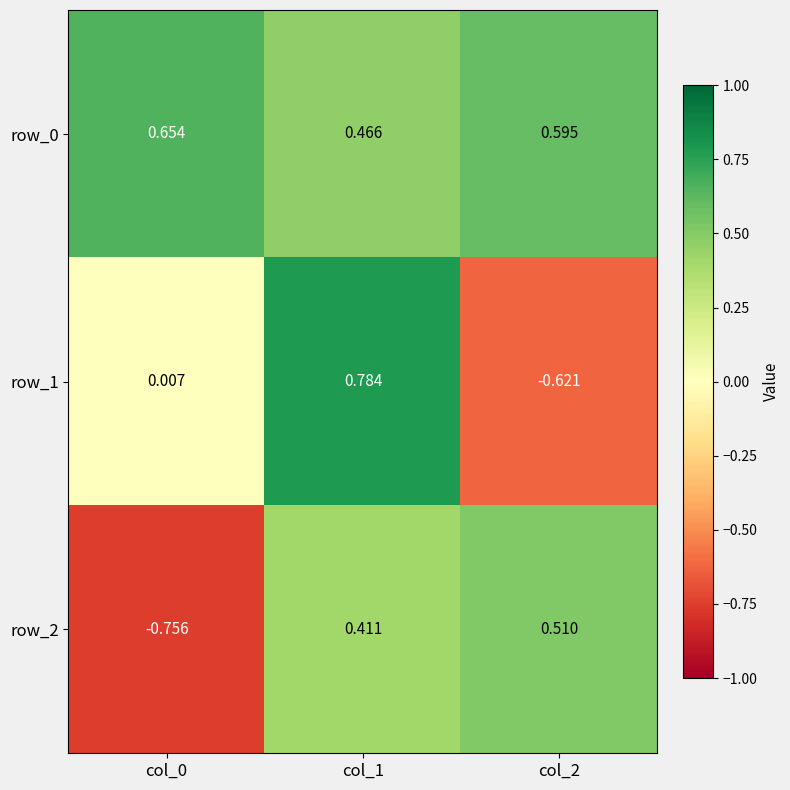

Is the value of row_1 at col_1 greater than the value of row_0 at col_1?

Yes